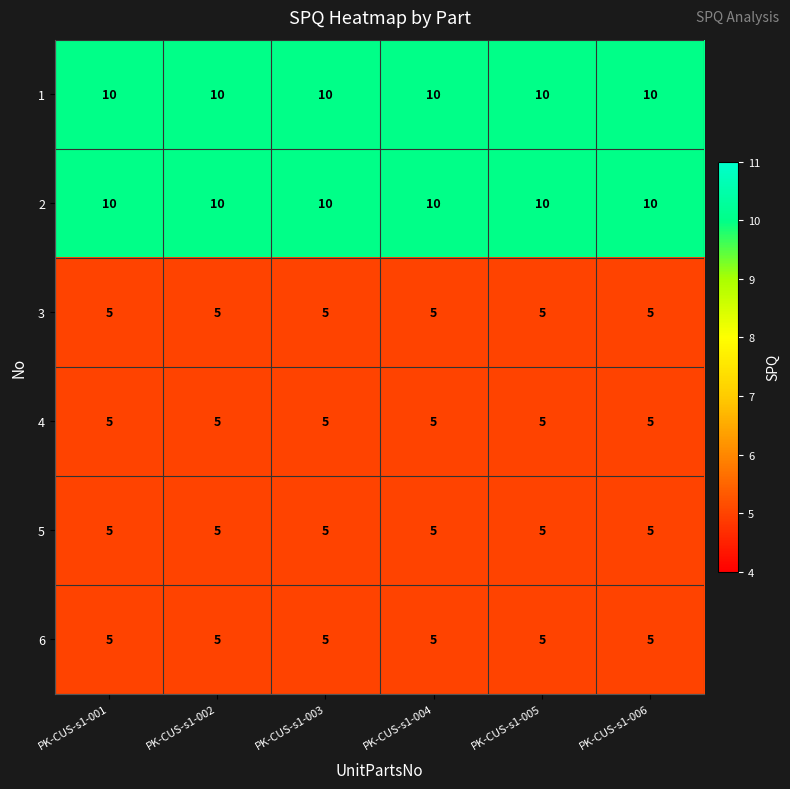

What is the maximum value shown in the chart?

10